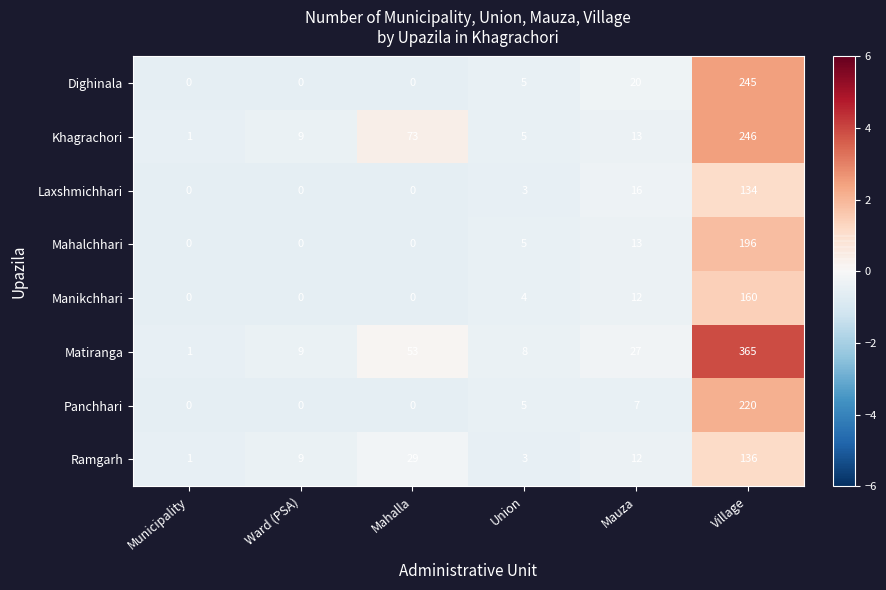

What is the sum of all Khagrachori values?

347